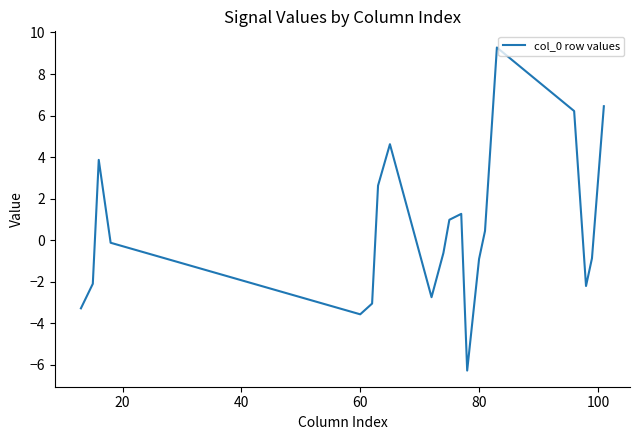

What is the smallest value displayed?

-6.3